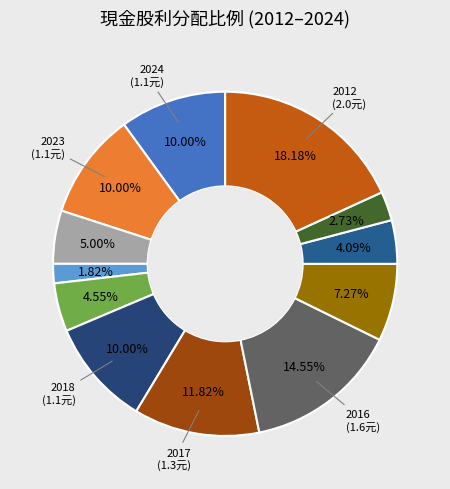

How many segments does this pie chart have?

12